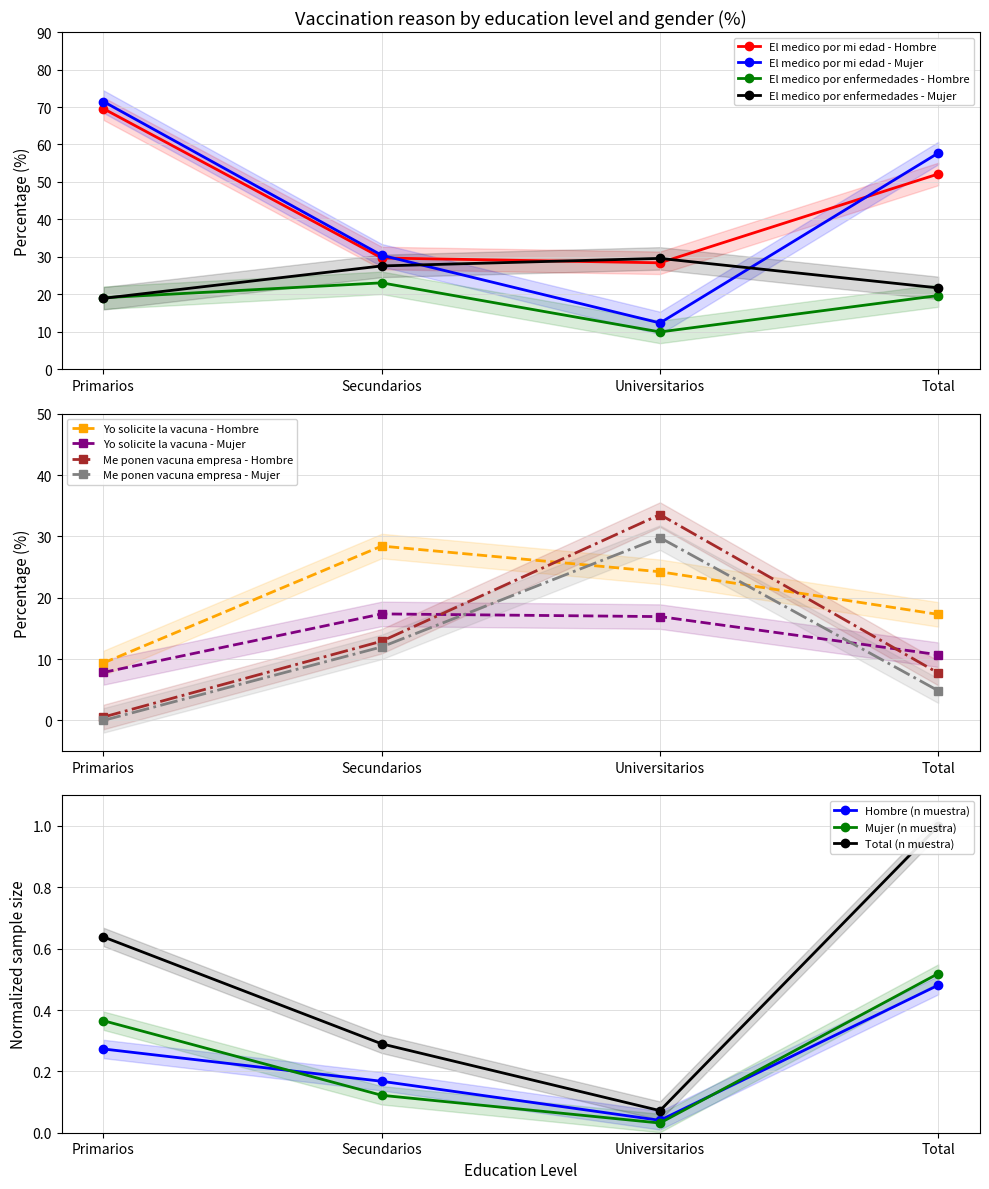

Is the value of Hombre (n muestra) at Universitarios greater than the value of Mujer (n muestra) at Secundarios?

No